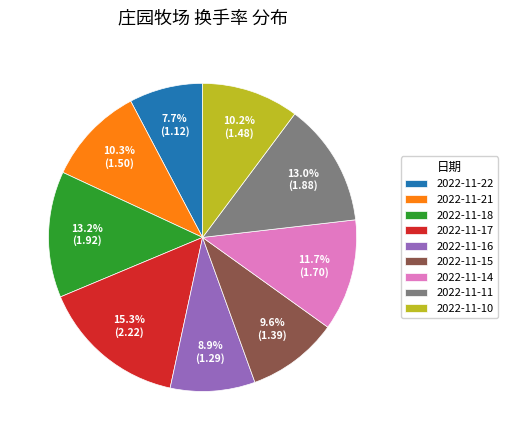

Is it true that 2022-11-17 is 15% of the pie?

True